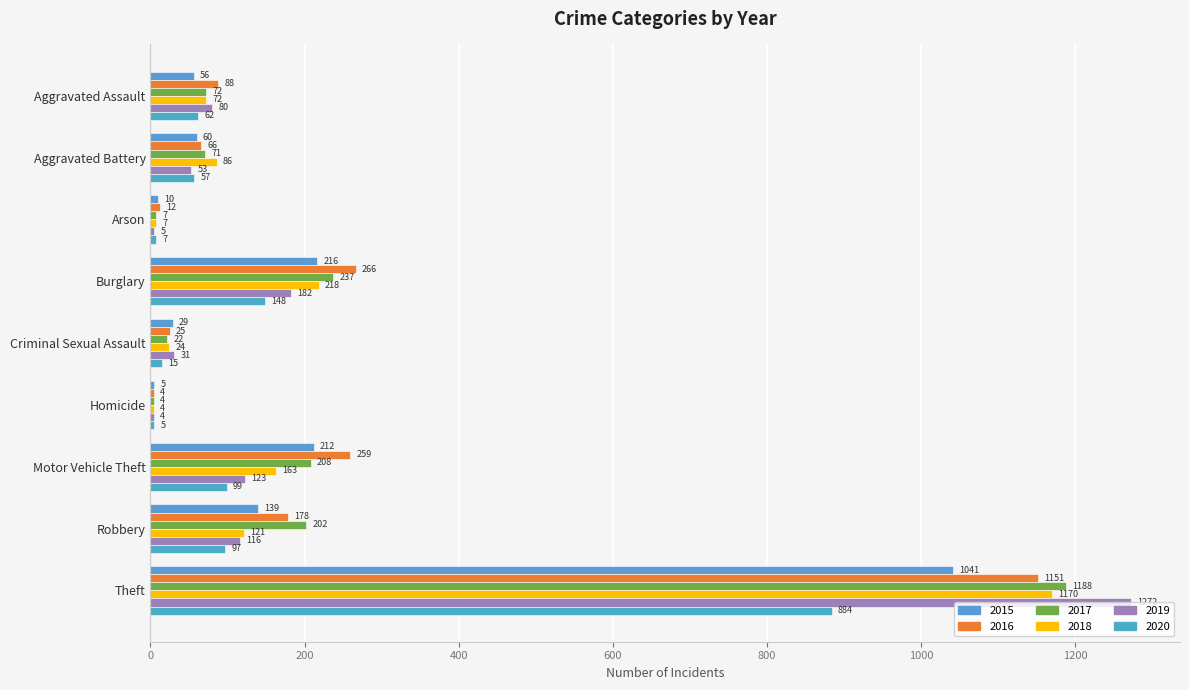

What position from the right is Homicide?

4